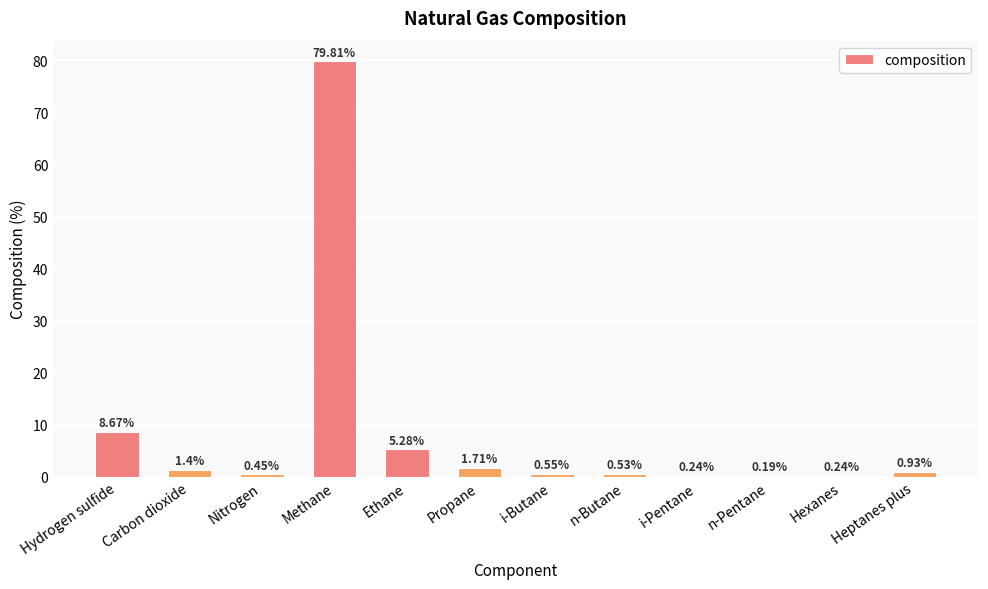

Which has a higher value, Methane or i-Butane?

Methane